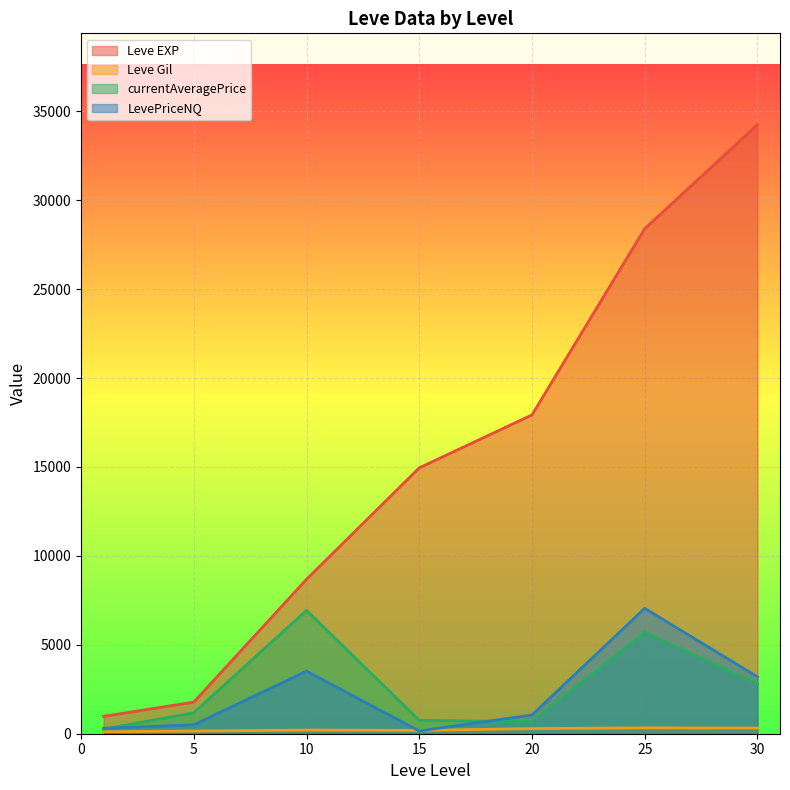

Which category has the highest value in the Leve EXP series?

30